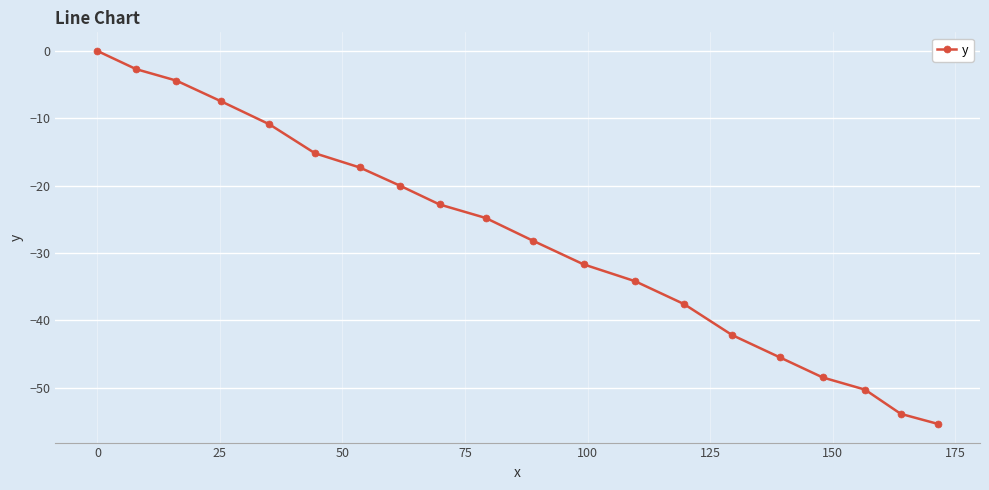

What is the sum of all values?

-553.1